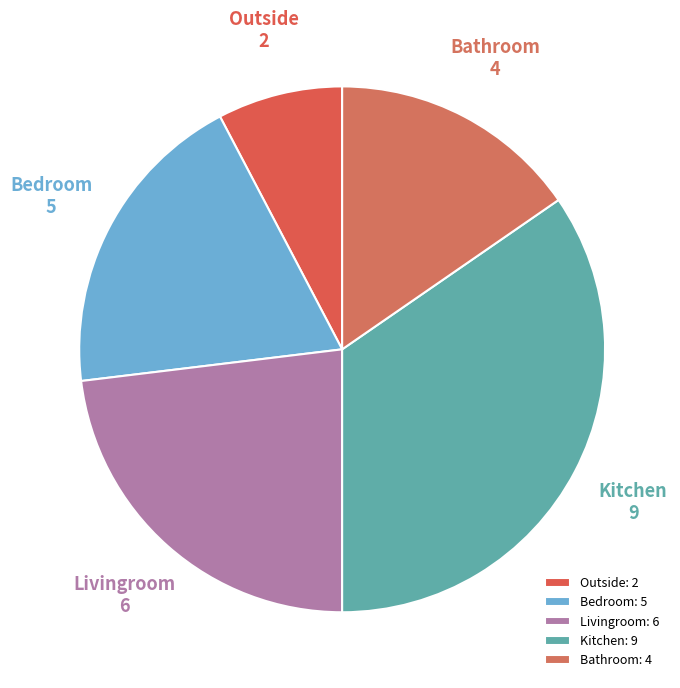

Do Livingroom and Bedroom together represent more than half of the pie?

No